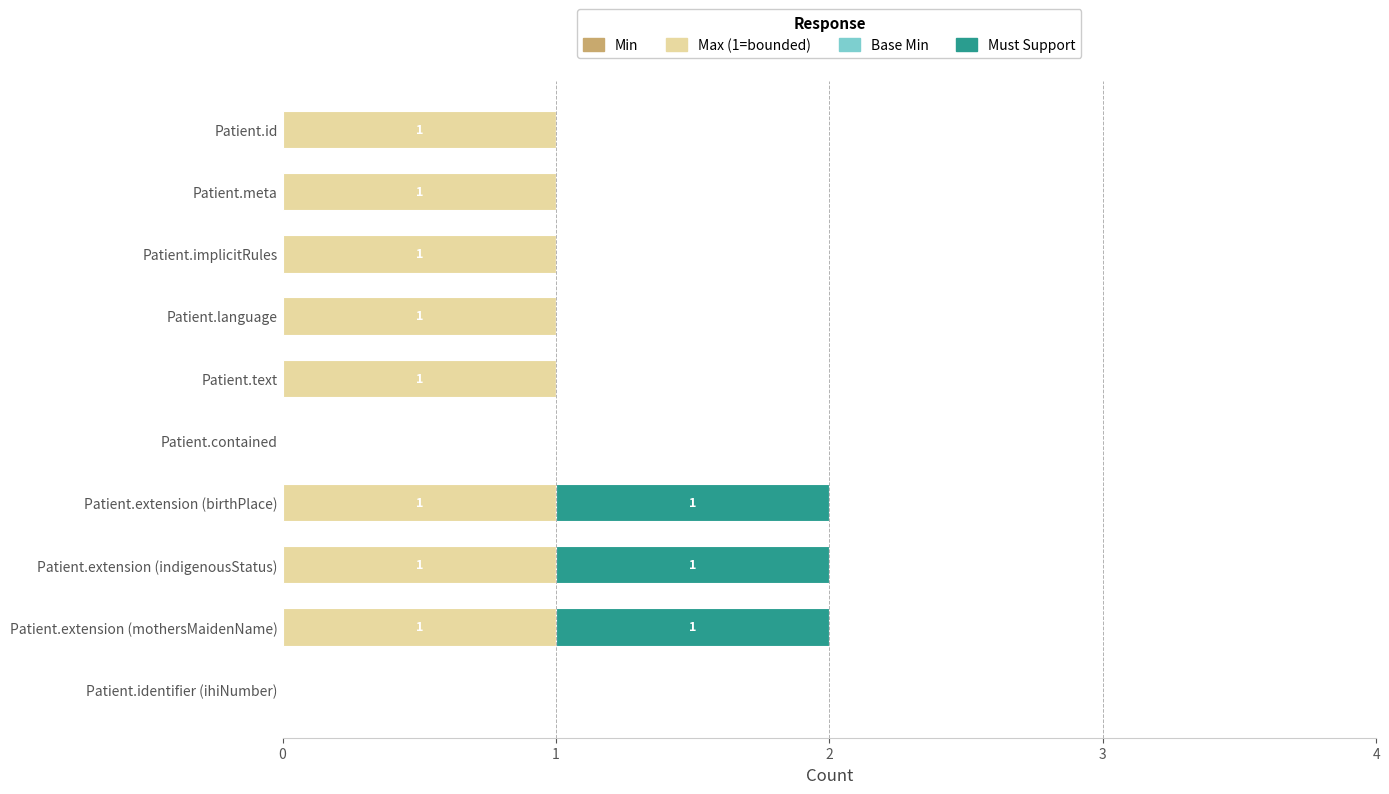

Is it true that Max (1=bounded) equals 1 at Patient.text?

True